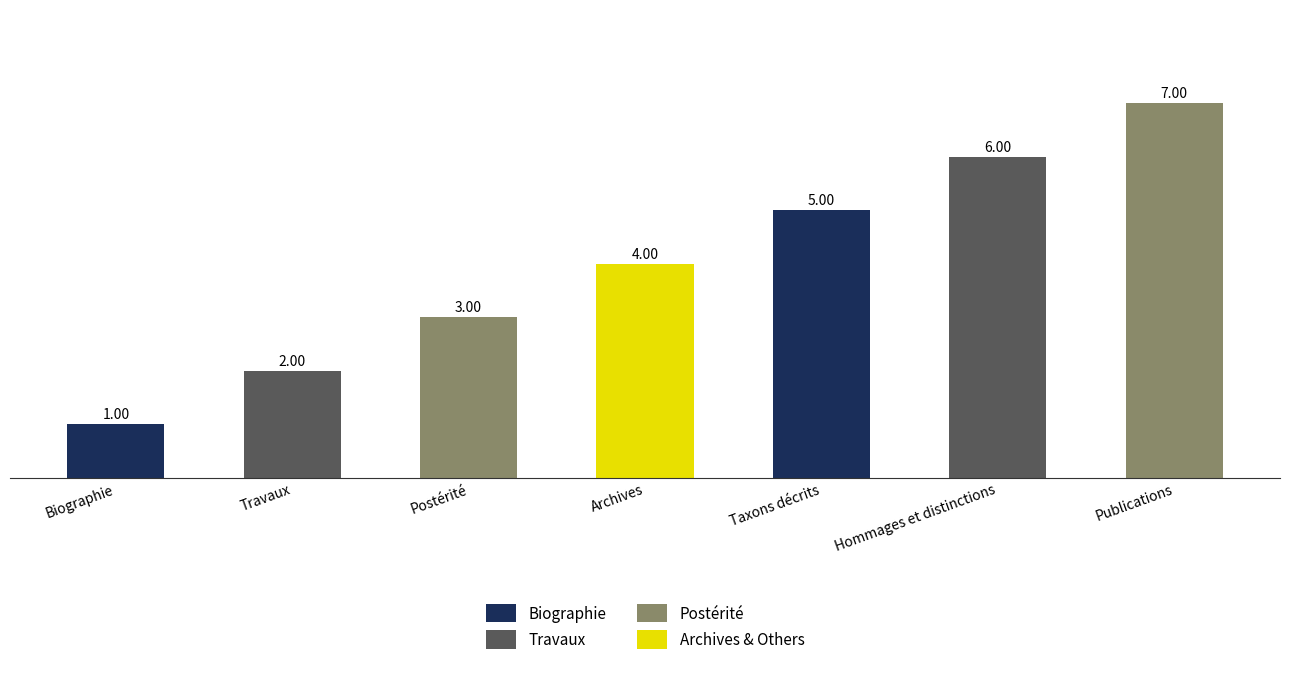

What is the difference between the maximum and minimum values?

6